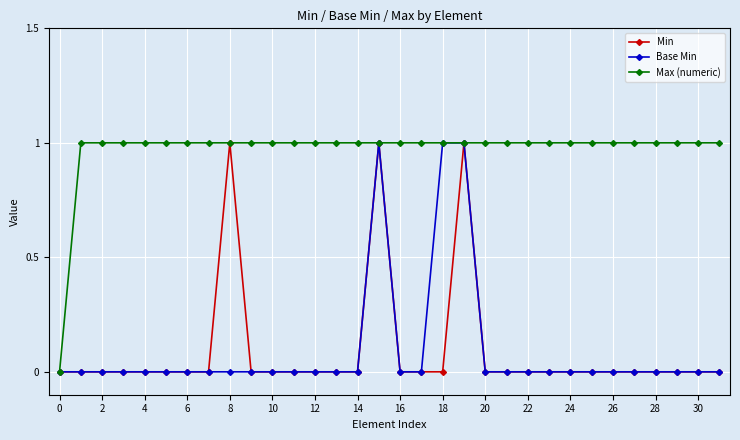

What are all the series names shown in the legend?

Min, Base Min, Max (numeric)